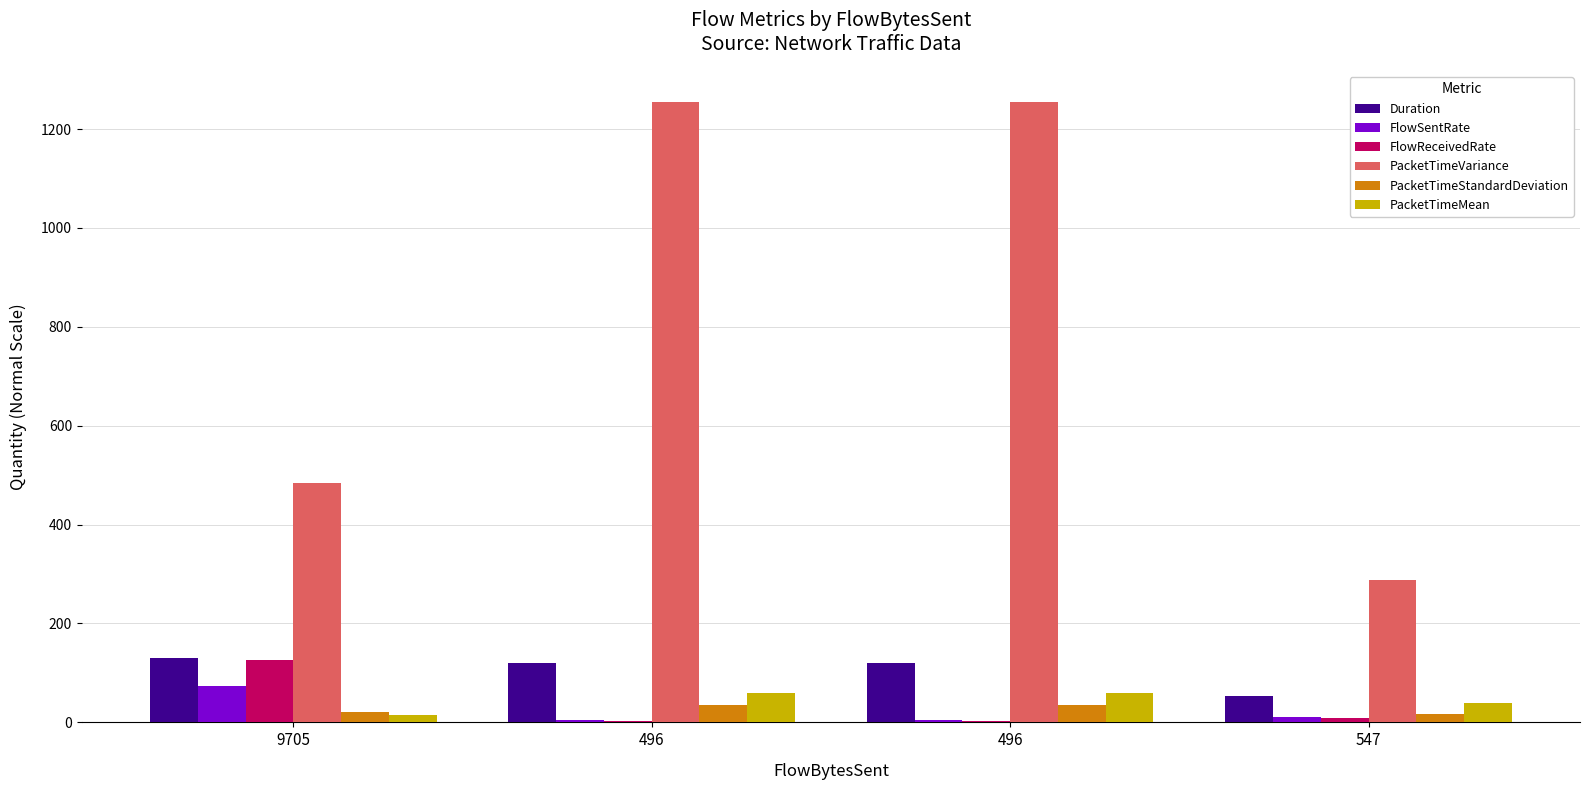

How many data points does each series have?

4